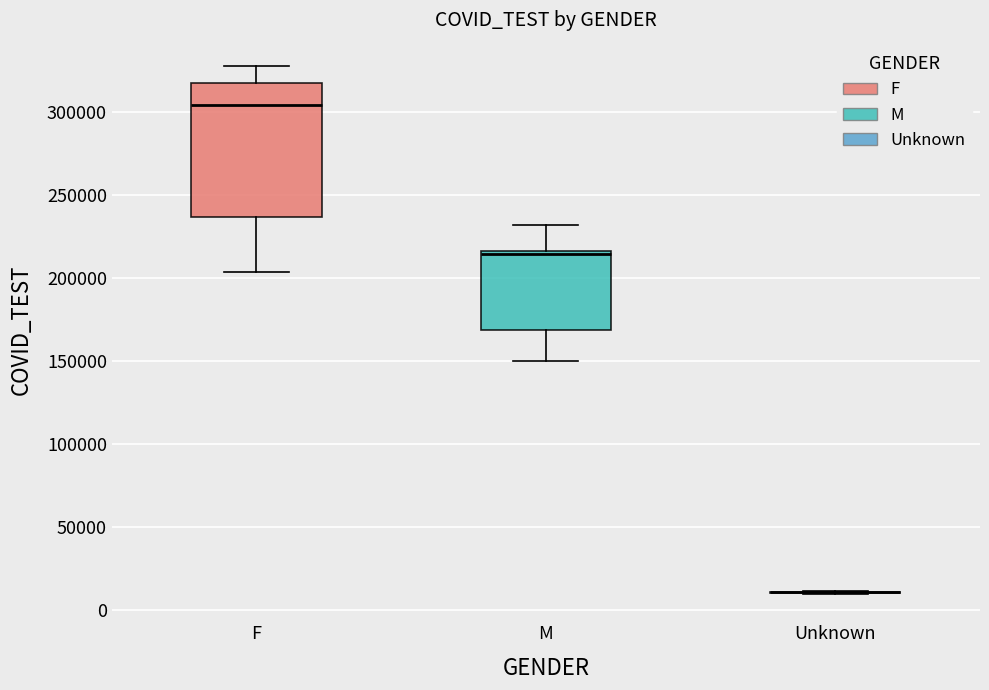

Reading left to right, transcribe this box plot: for each box, give where its median line is, the range the box spans, and where its two whiskers end, as read against the y-axis. The values are not printed on the chart, so give them approximately, as read against the axis.

F: median 305000, box 235000 to 315000, whiskers 205000 to 325000
M: median 215000 (just below the box's upper edge), box 170000 to 215000, whiskers 150000 to 230000
Unknown: box collapsed to a line at 10000, whiskers 10000 to 10000